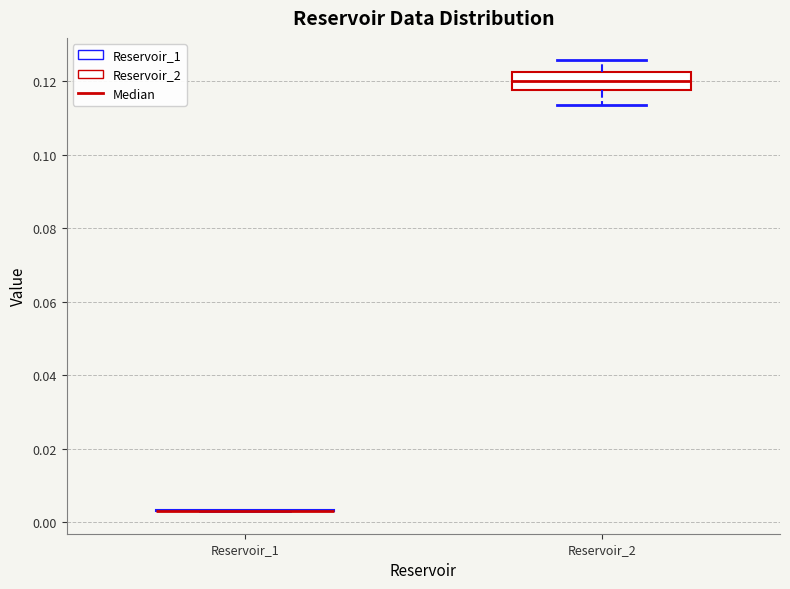

Reading left to right, transcribe this box plot: for each box, give where its median line is, the range the box spans, and where its two whiskers end, as read against the y-axis. The values are not printed on the chart, so give them approximately, as read against the axis.

Reservoir_1: box collapsed to a line at 0.004, whiskers 0.004 to 0.004
Reservoir_2: median 0.120, box 0.118 to 0.122, whiskers 0.114 to 0.126